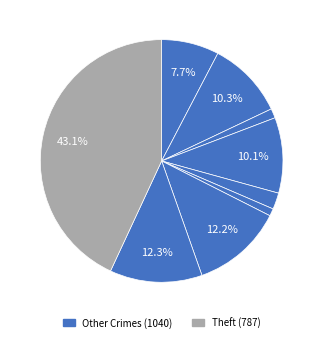

How many slices are in this pie chart?

9